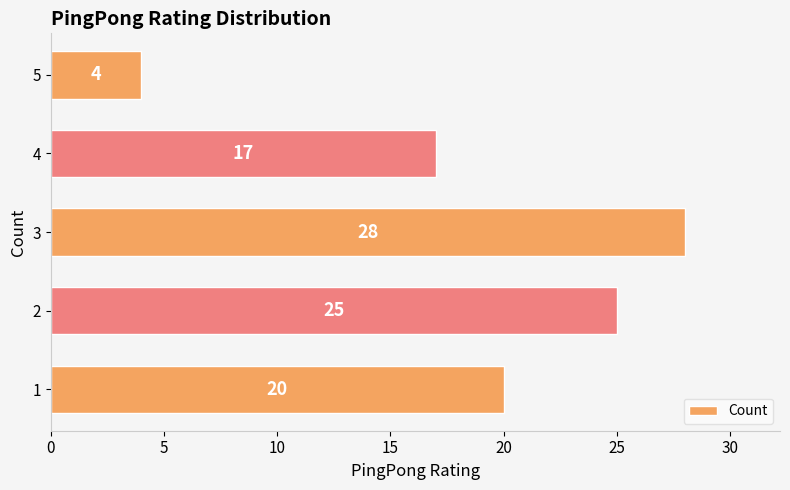

What value does the data have at 2, to the nearest 5?

25